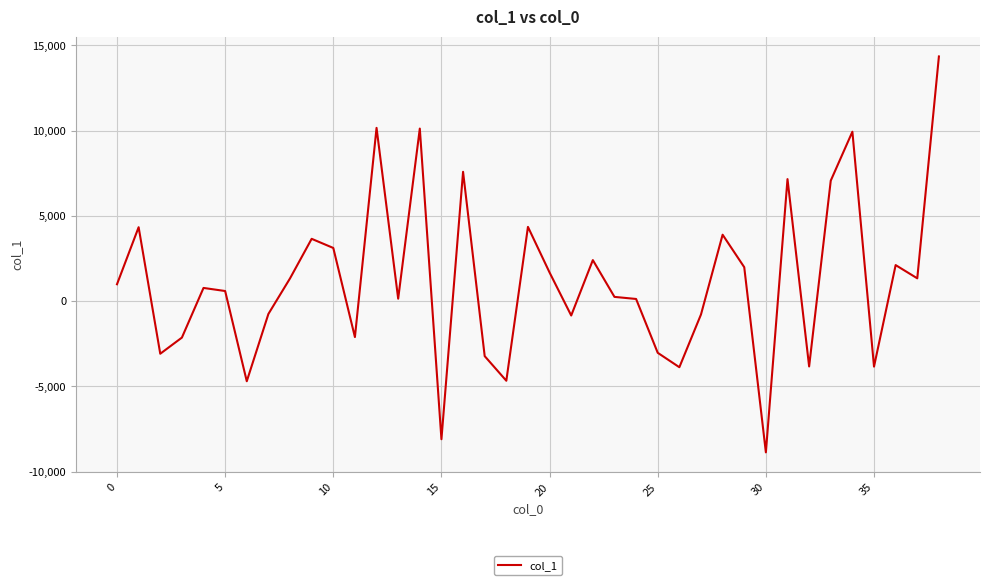

What is the difference between the maximum and minimum values?

23227.0